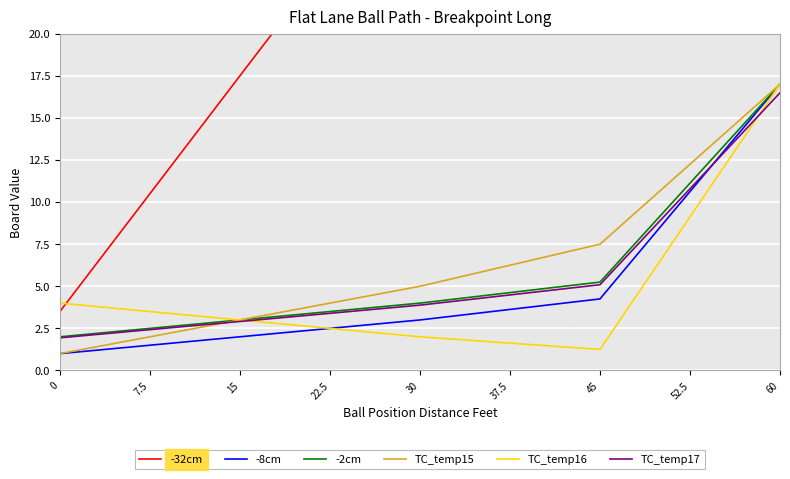

What is the minimum value for TC_temp15?

1.0